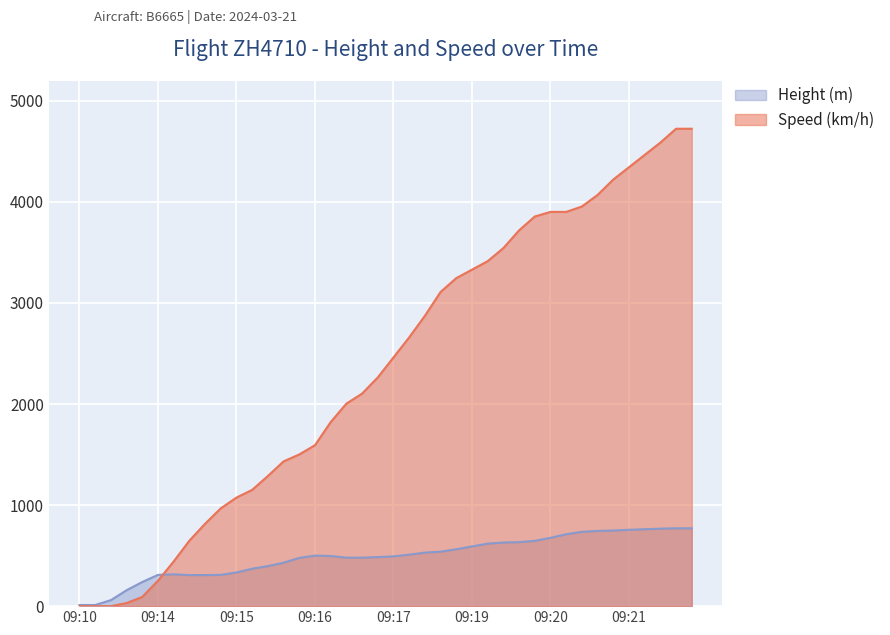

Does the chart display data point markers on the line(s)?

No